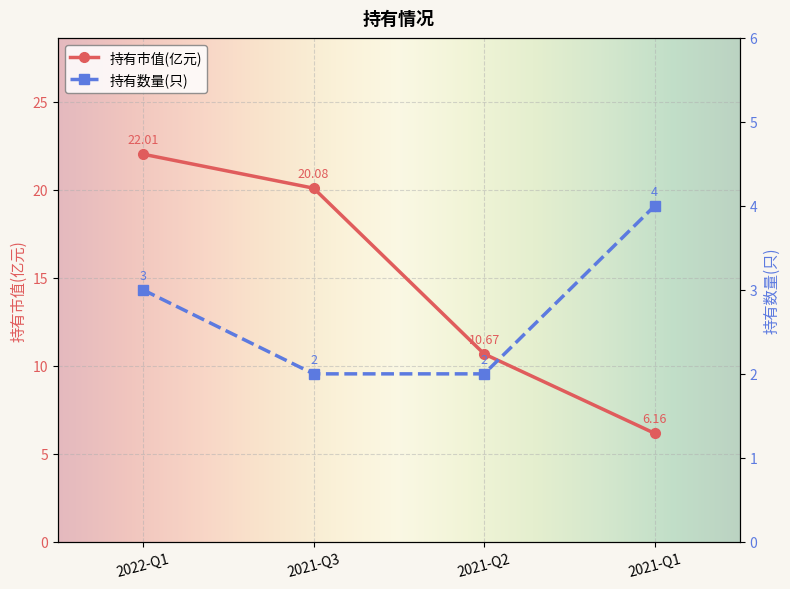

At which label is 持有市值(亿元) closest to 14?

2021-Q2